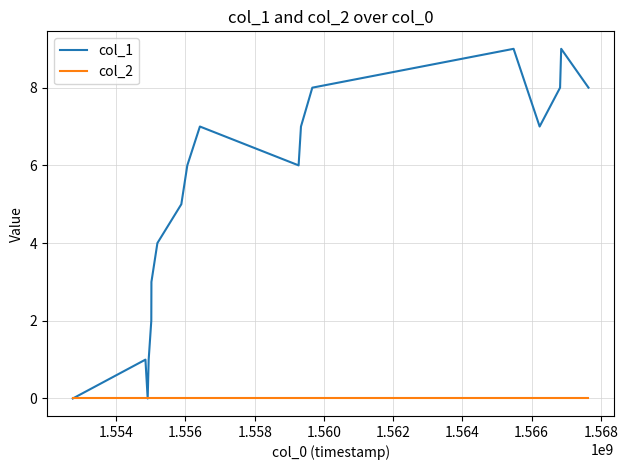

Count the number of data series in this chart.

2